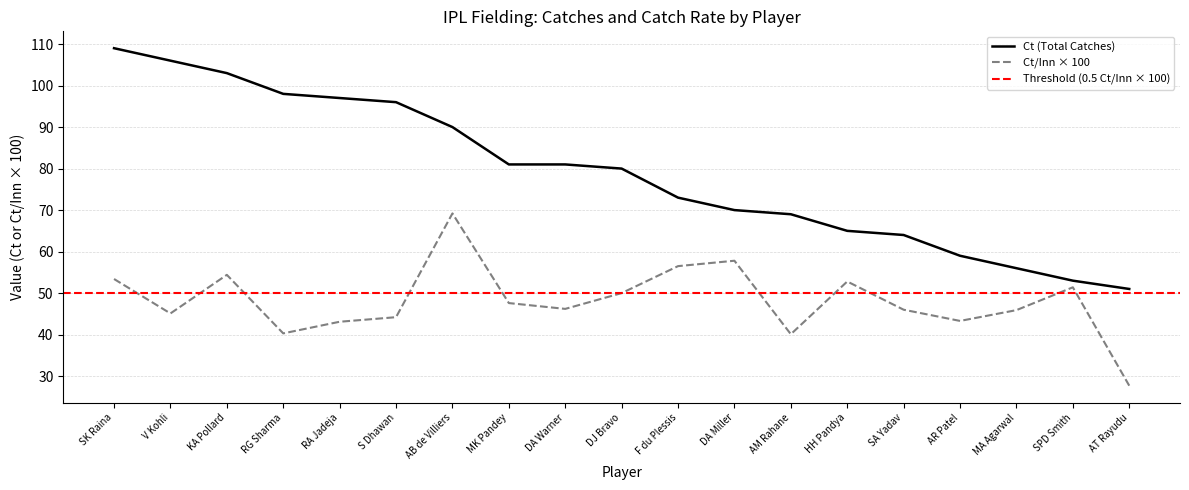

At which label does Ct (Total Catches) reach its peak?

SK Raina